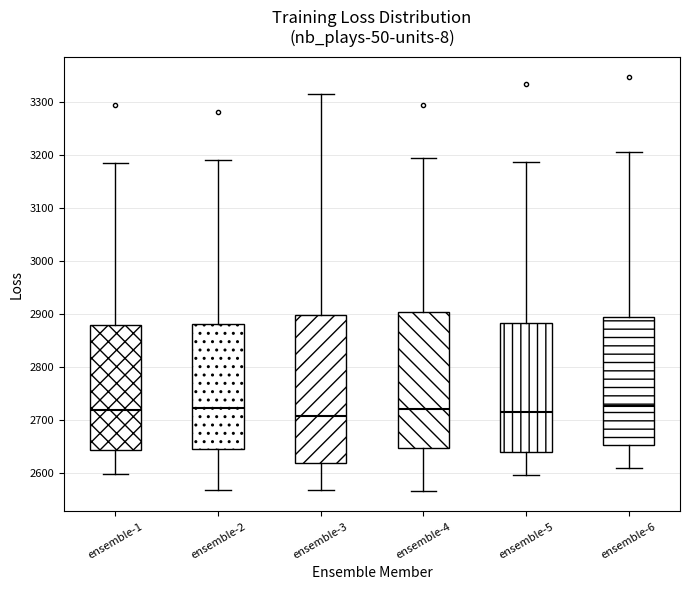

Reading left to right, transcribe this box plot: for each box, give where its median line is, the range the box spans, and where its two whiskers end, as read against the y-axis. The values are not printed on the chart, so give them approximately, as read against the axis.

ensemble-1: median 2720, box 2640 to 2880, whiskers 2600 to 3180
ensemble-2: median 2720, box 2640 to 2880, whiskers 2570 to 3190
ensemble-3: median 2710, box 2620 to 2900, whiskers 2570 to 3320
ensemble-4: median 2720, box 2650 to 2900, whiskers 2570 to 3190
ensemble-5: median 2720, box 2640 to 2880, whiskers 2600 to 3190
ensemble-6: median 2730, box 2650 to 2890, whiskers 2610 to 3210